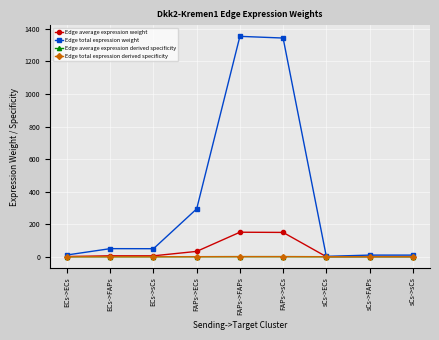

Which series has the largest total across all categories?

Edge total expression weight